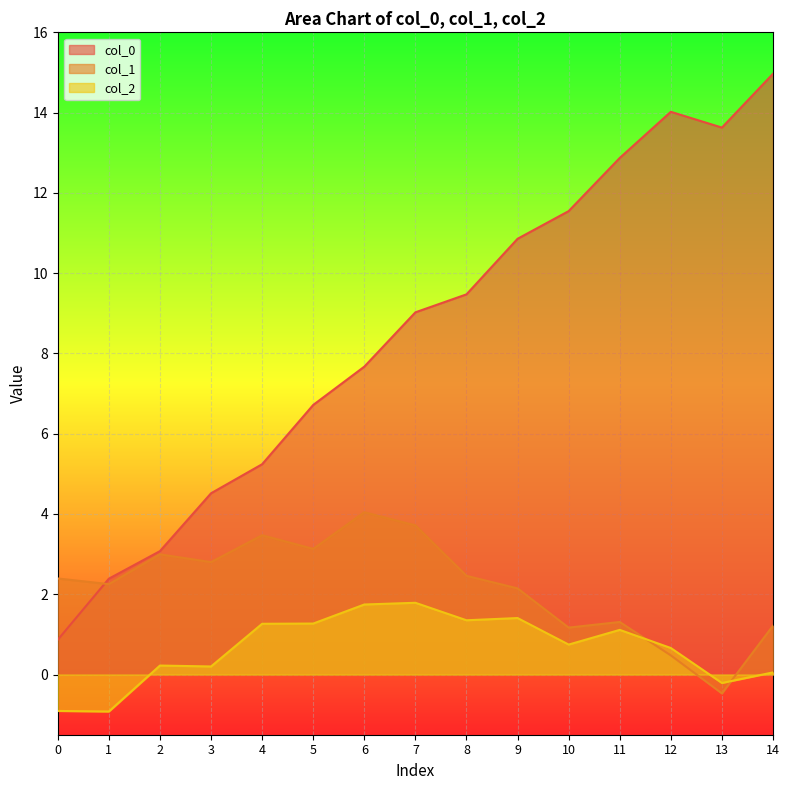

What is the spread (max minus min) of values at 1?

3.3